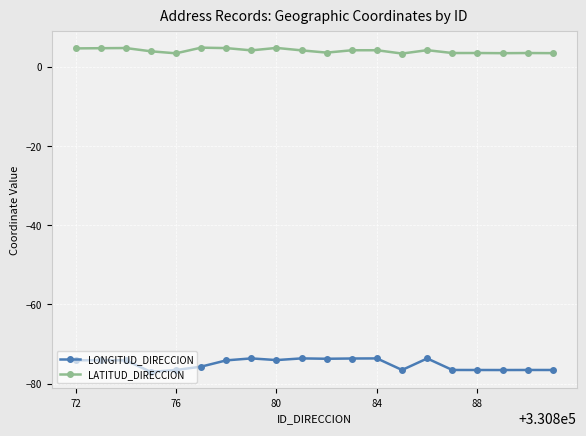

What is the minimum value for LONGITUD_DIRECCION?

-77.0